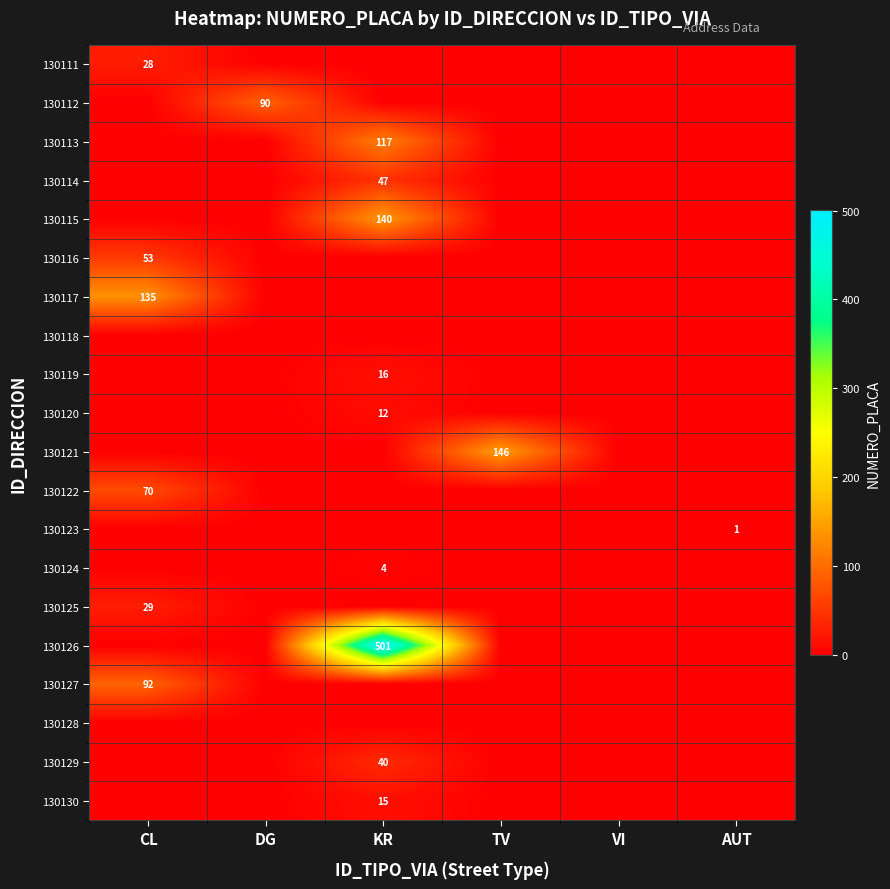

The 130113 series shows 73 at KR. True or false?

False